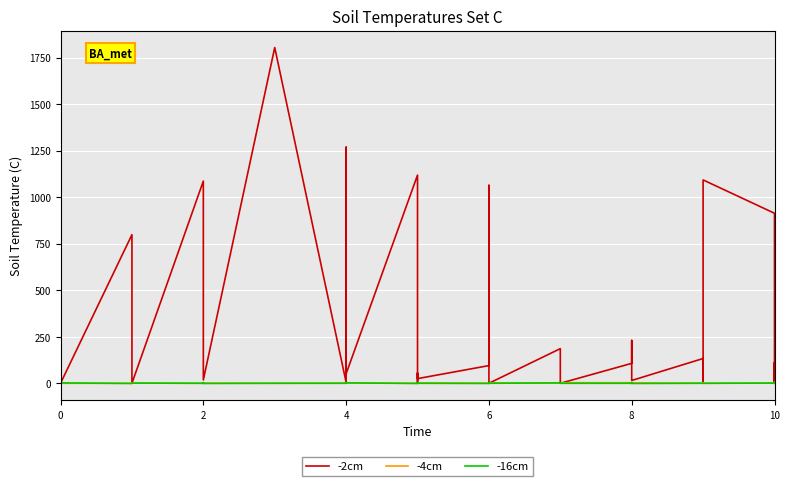

Which series has the widest spread of values?

-2cm